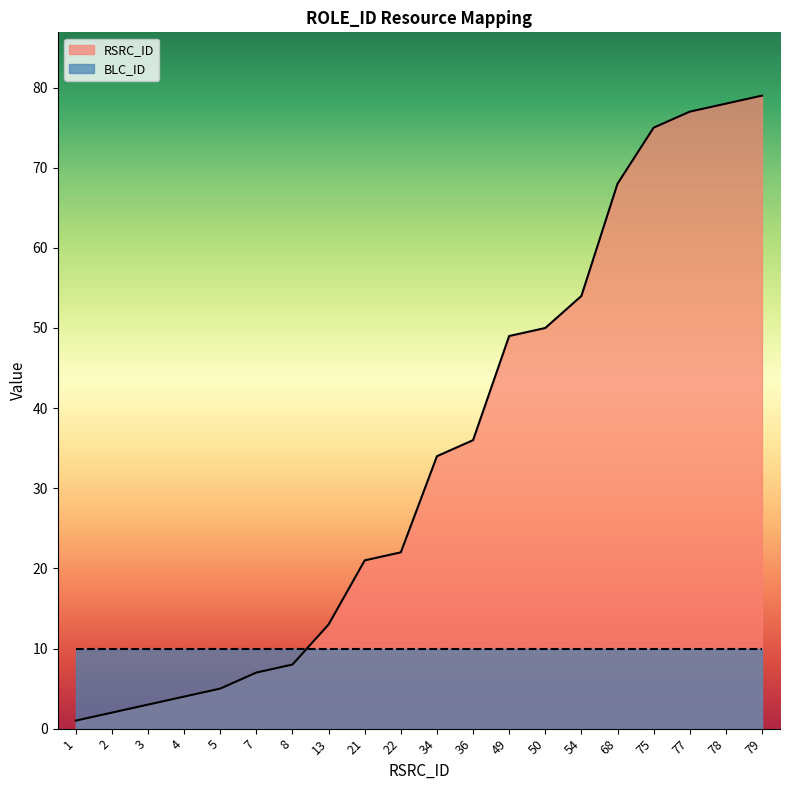

Reading right to left, list all the values displayed in this chart.

79=79	78=78	77=77	75=75	68=68	54=54	50=50	49=49	36=36	34=34	22=22	21=21	13=13	8=8	7=7	5=5	4=4	3=3	2=2	1=1